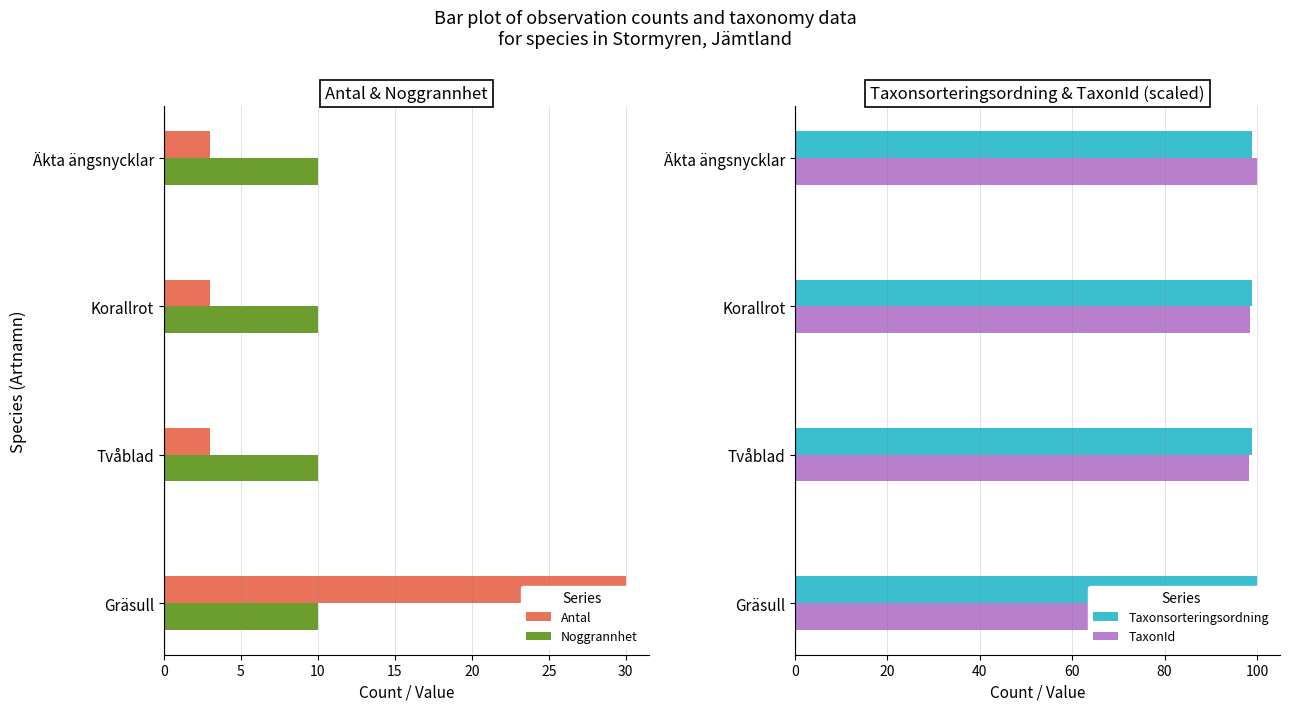

How many data points in Antal are above 3?

1